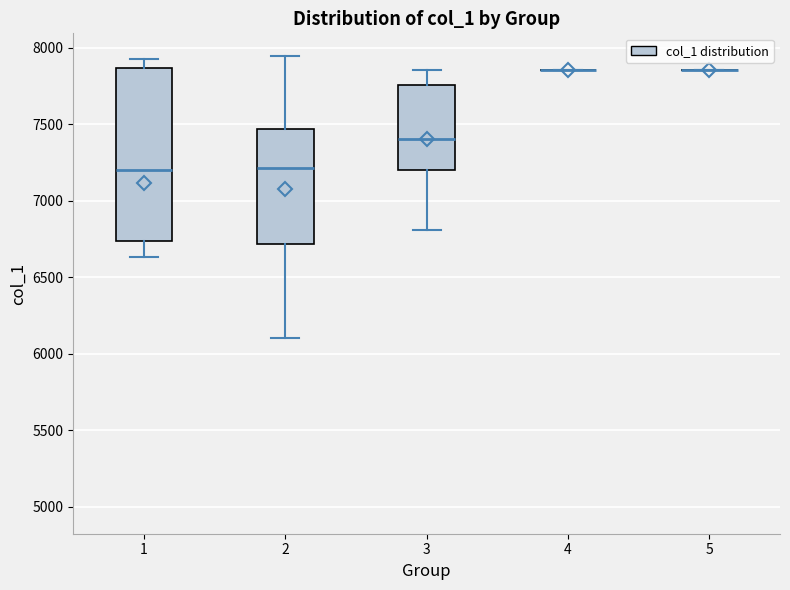

Reading left to right, read every box against the y-axis: the position of its median line, the range the box covers, and the ends of its whiskers. The values are not printed on the chart, so give them approximately, as read against the axis.

1: median 7200, box 6750 to 7850, whiskers 6650 to 7950
2: median 7200, box 6700 to 7450, whiskers 6100 to 7950
3: median 7400, box 7200 to 7750, whiskers 6800 to 7850
4: box collapsed to a line at 7850, whiskers 7850 to 7850
5: box collapsed to a line at 7850, whiskers 7850 to 7850